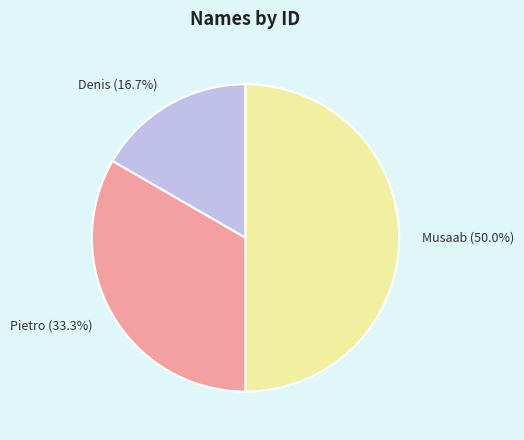

To the nearest percent, what is the difference between the Musaab and Pietro slice percentages?

17%